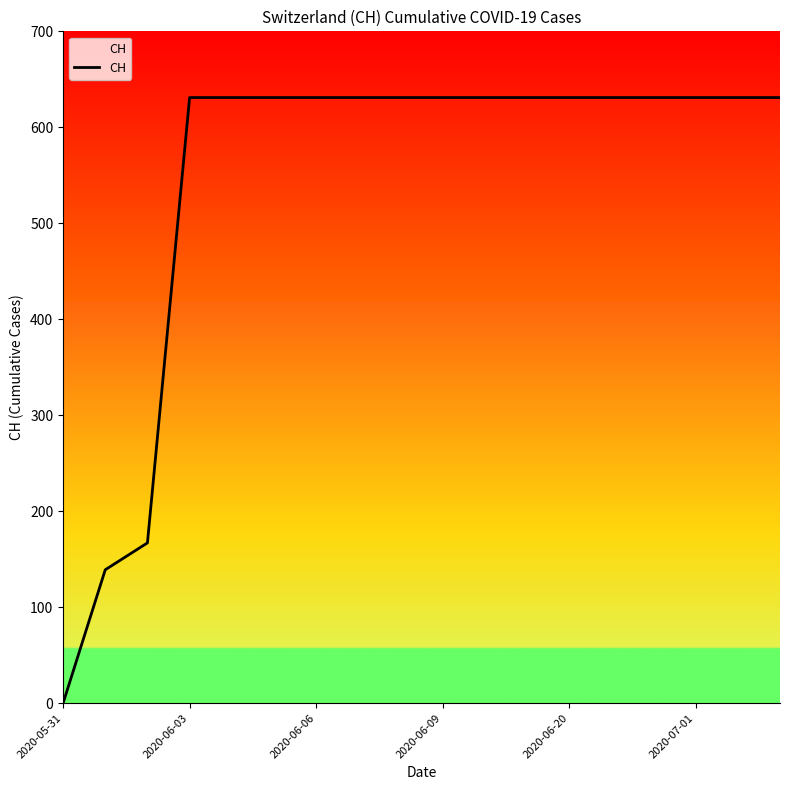

What is the difference between the maximum and minimum values?

631